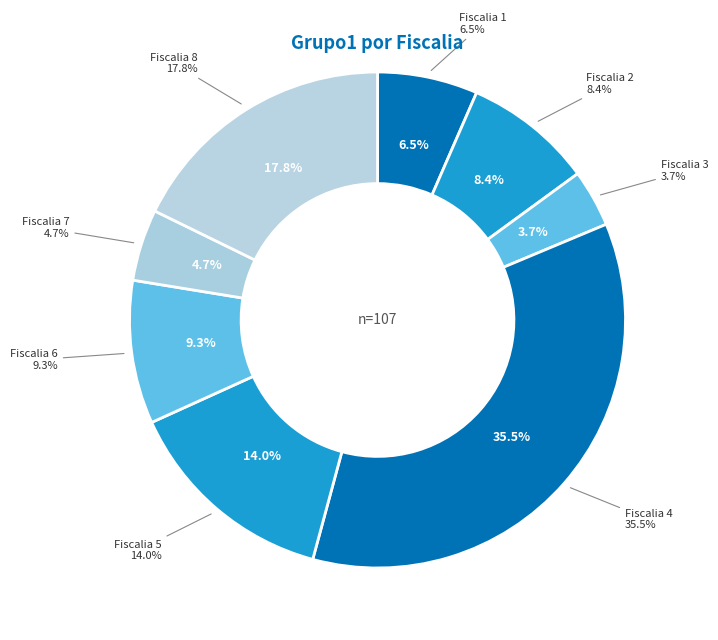

How many slices are in this pie chart?

8